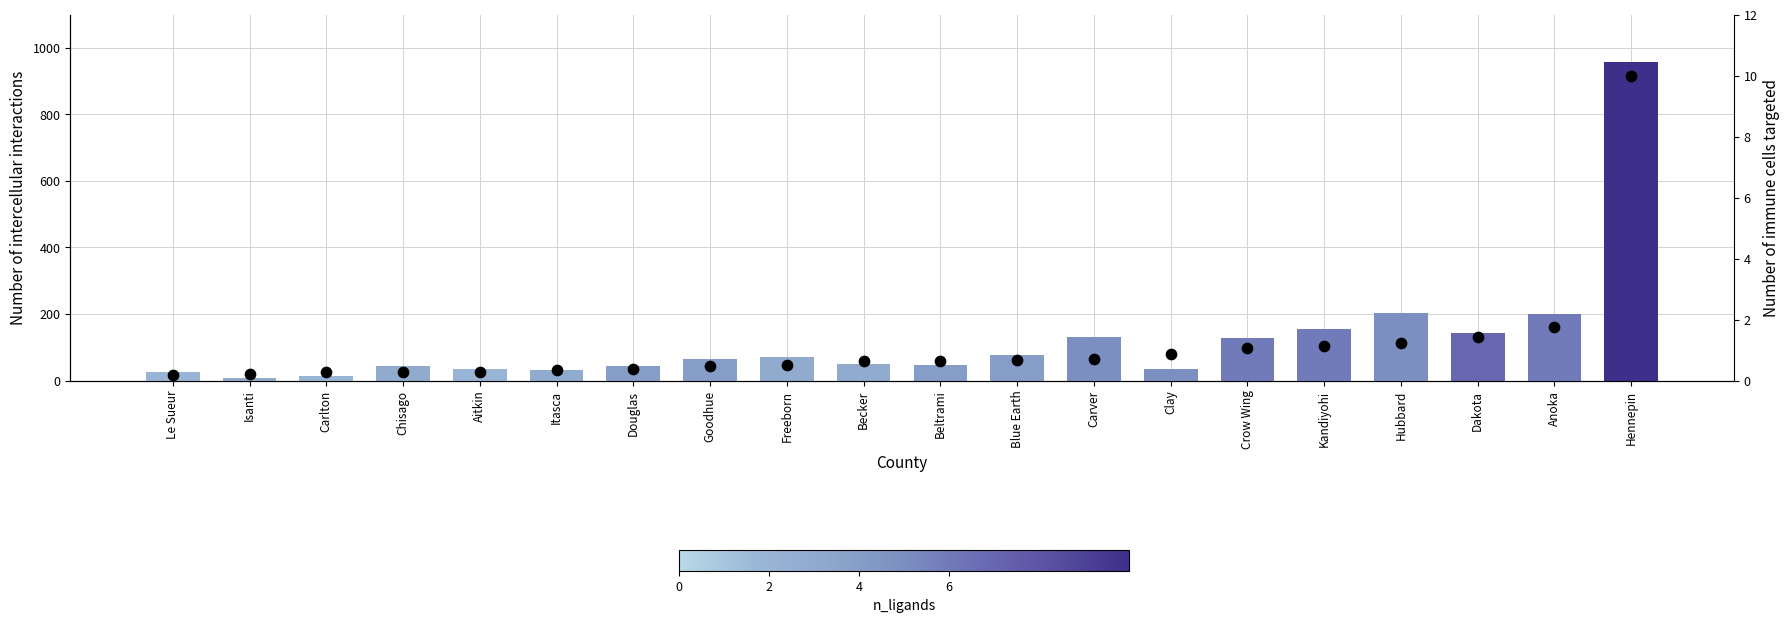

Is the value of Total at Le Sueur greater than the value of Marijuana at Crow Wing?

No